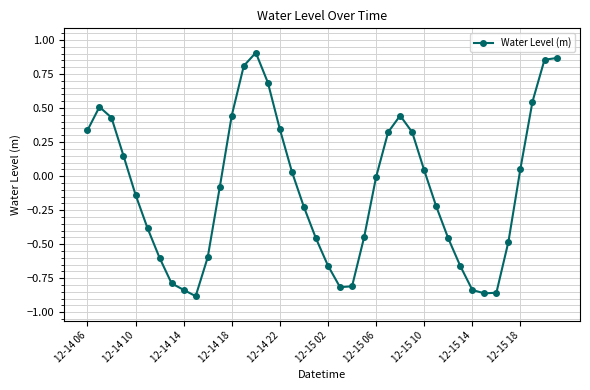

How many distinct data groups are displayed?

1